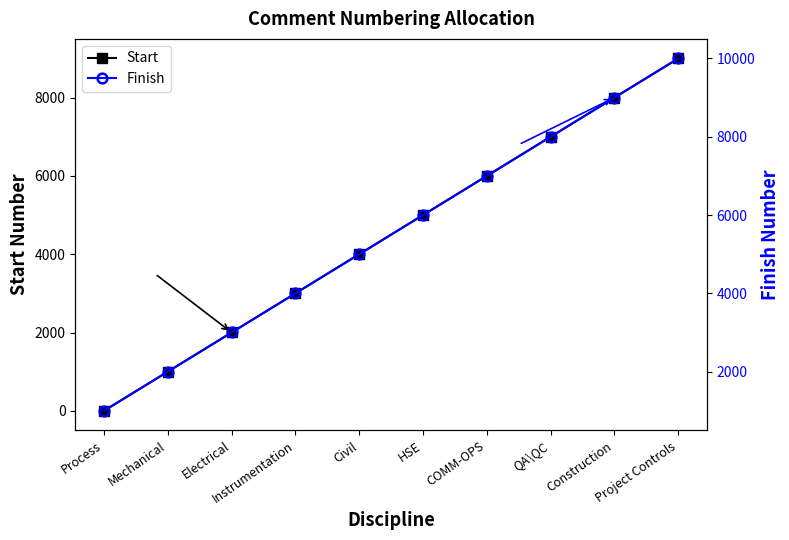

True or false: Start and Finish cross at least once.

False